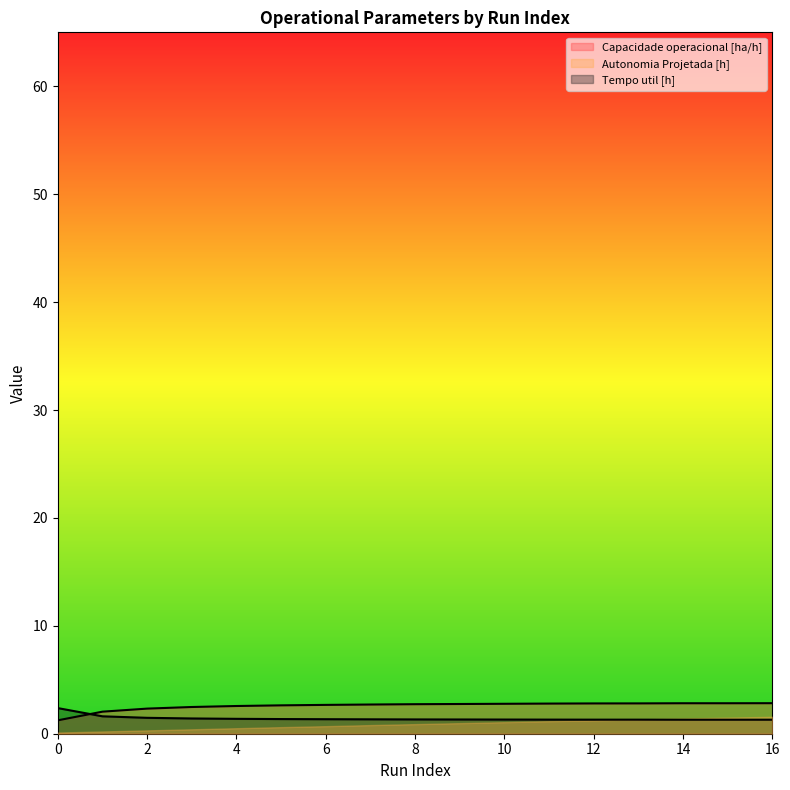

How many lines are shown in the chart?

3